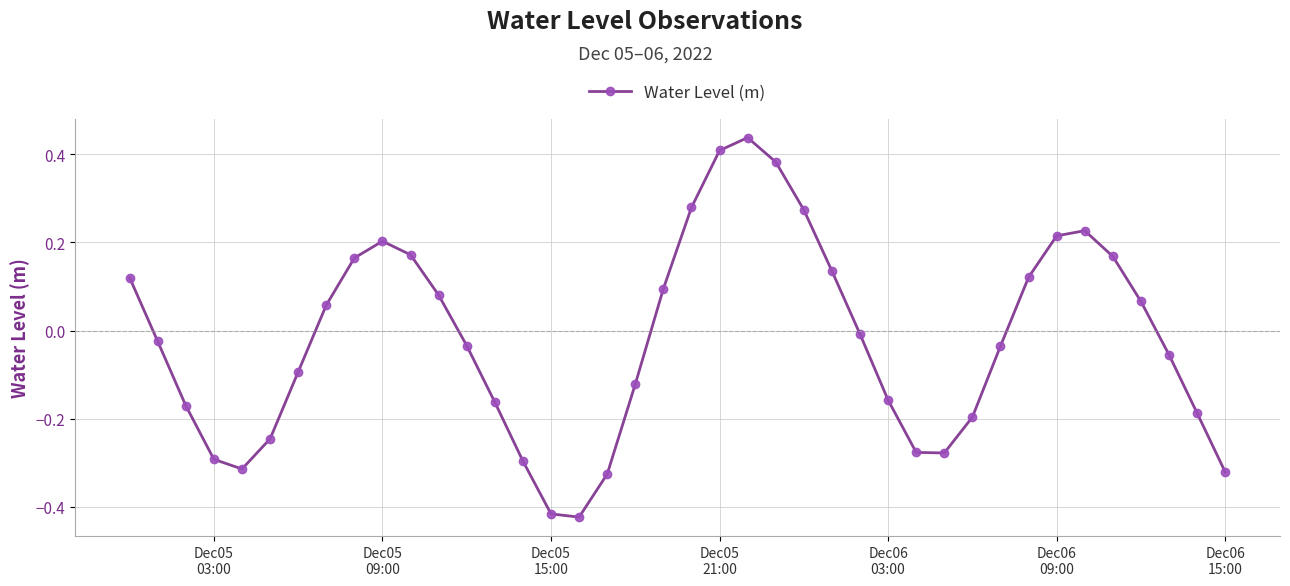

What is the sum of all values?

-0.8